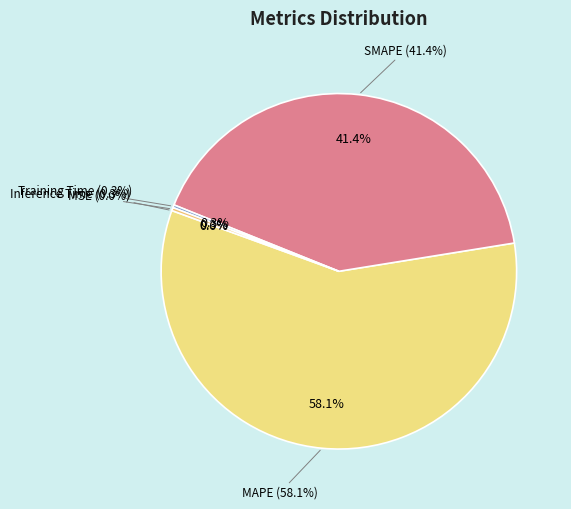

Combined, do MAPE and SMAPE account for over 50%?

Yes